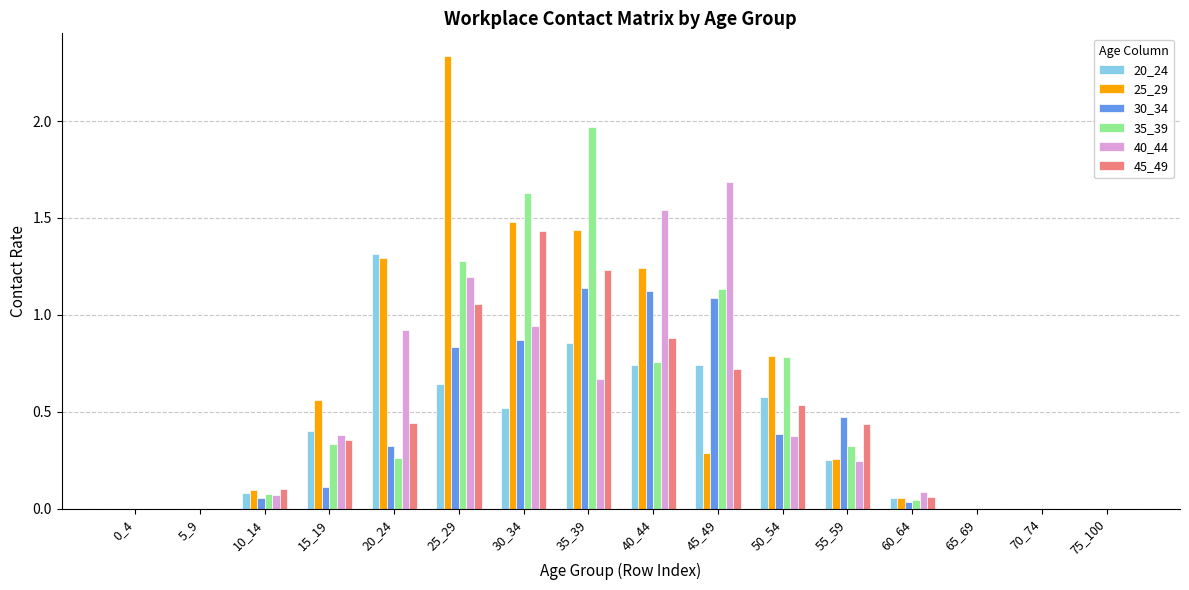

At which category does the chart reach its peak across all series?

25_29